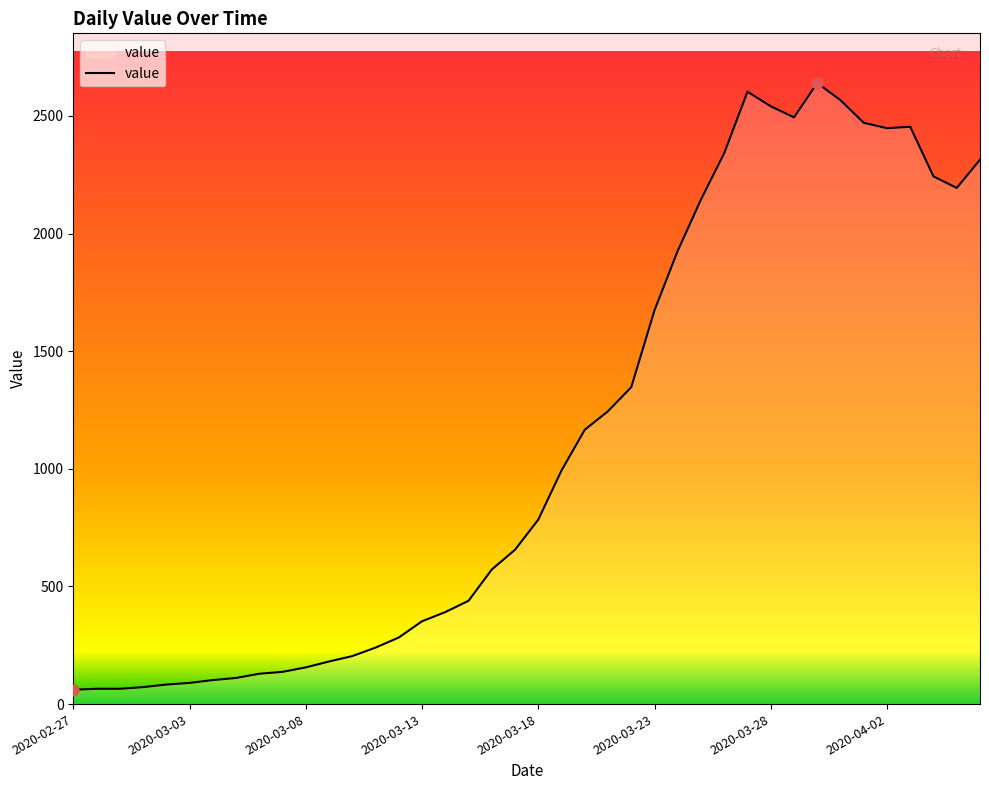

What is the maximum value shown in the chart?

2640